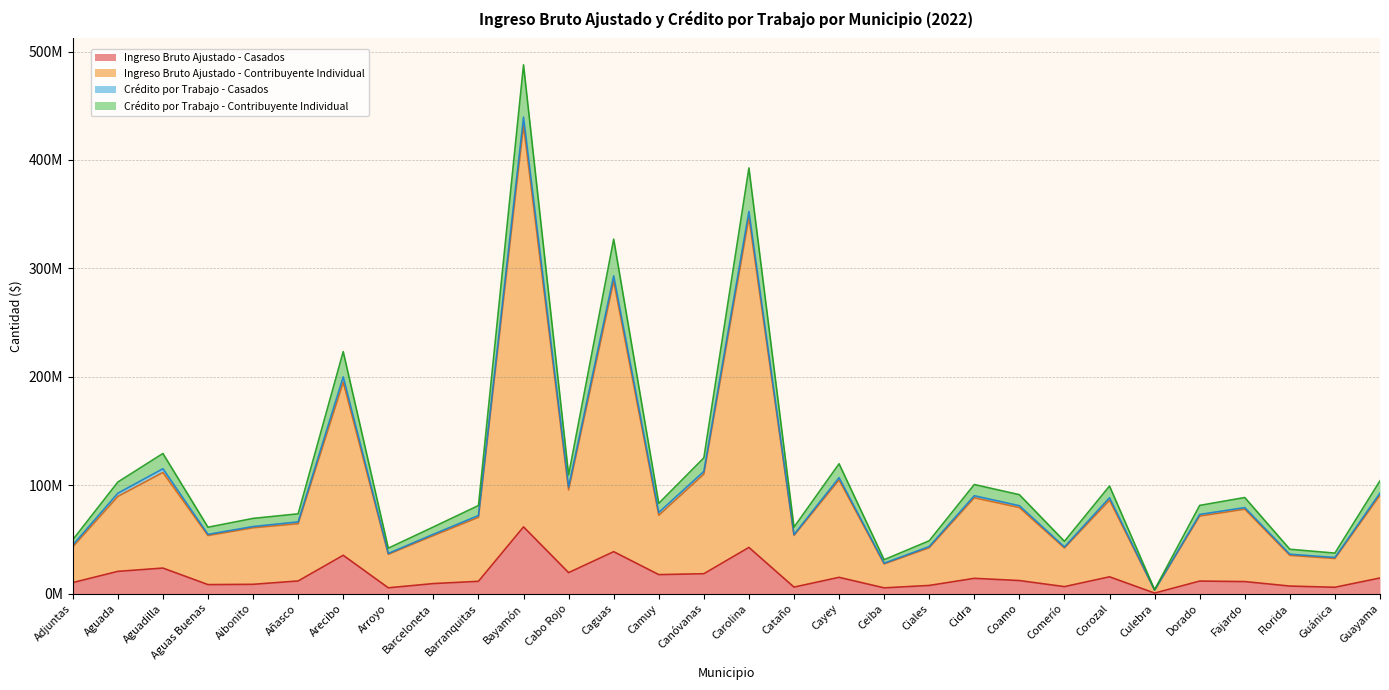

Does the chart display data point markers on the line(s)?

No